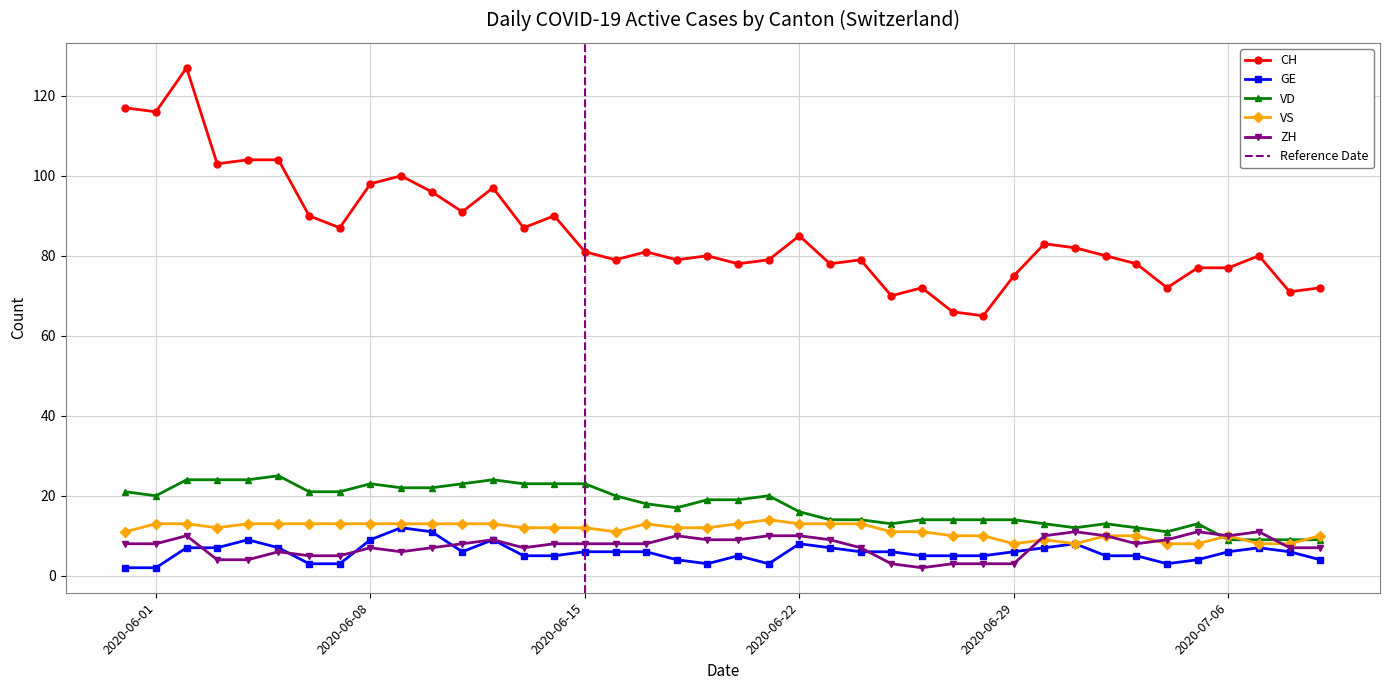

What is the average value of the CH series?

86